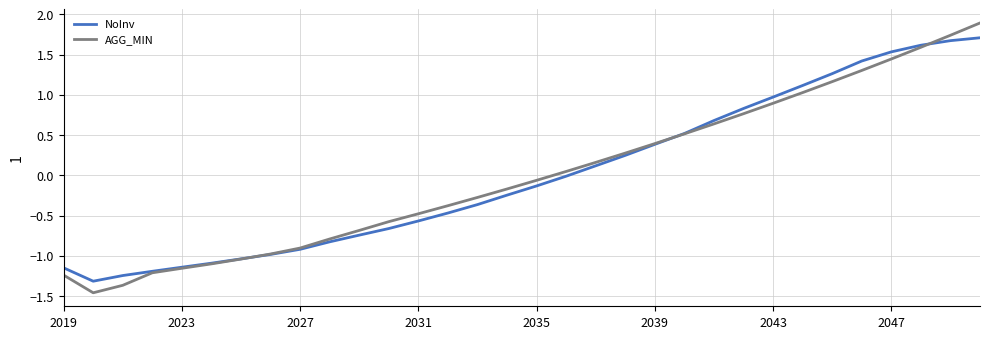

At how many categories does at least one series exceed 0?

15